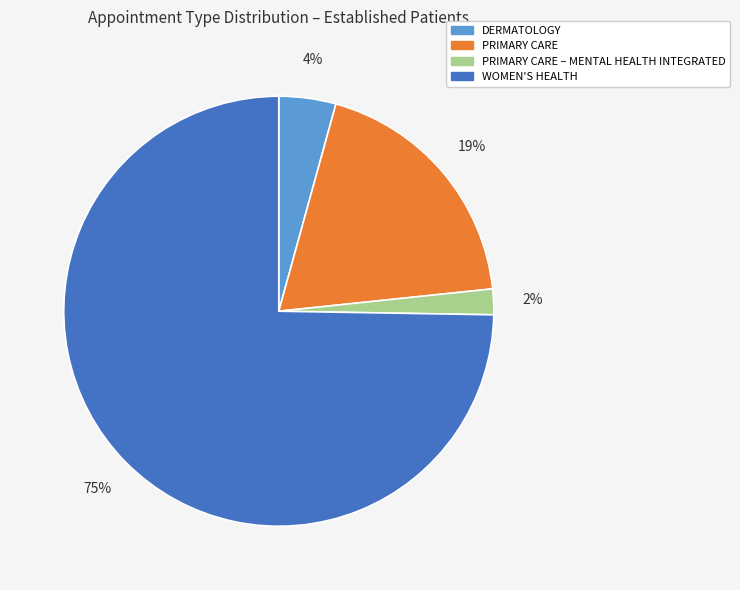

To the nearest percent, what is the average slice percentage?

25%